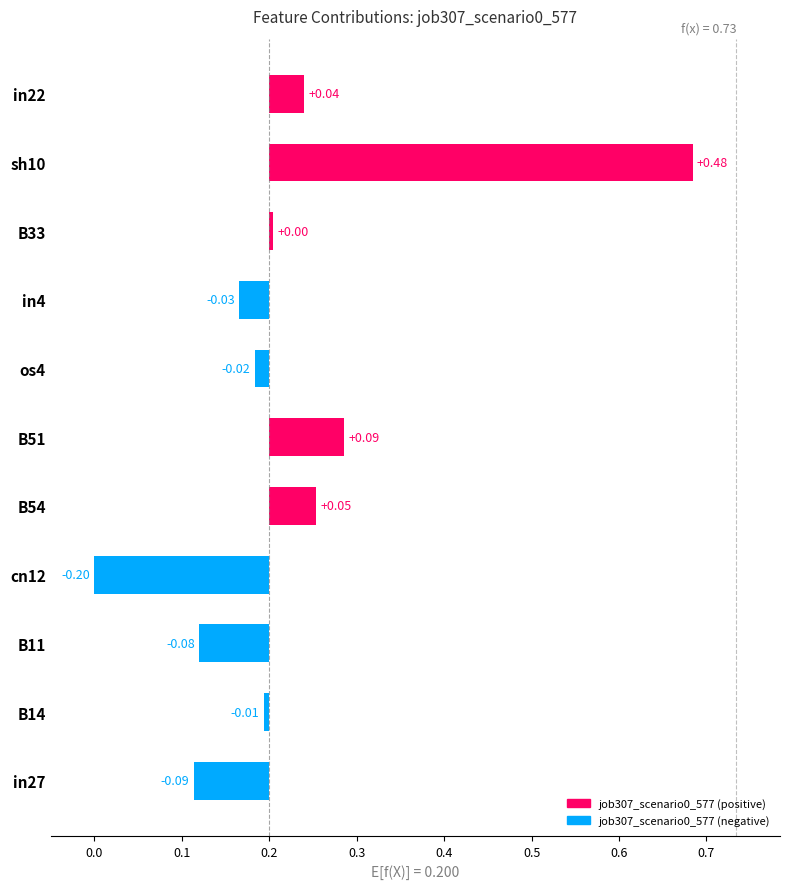

Reading left to right, extract all data points from this chart.

0.1	0.2	0.1	0.0	0.3	0.3	0.2	0.2	0.2	0.7	0.2